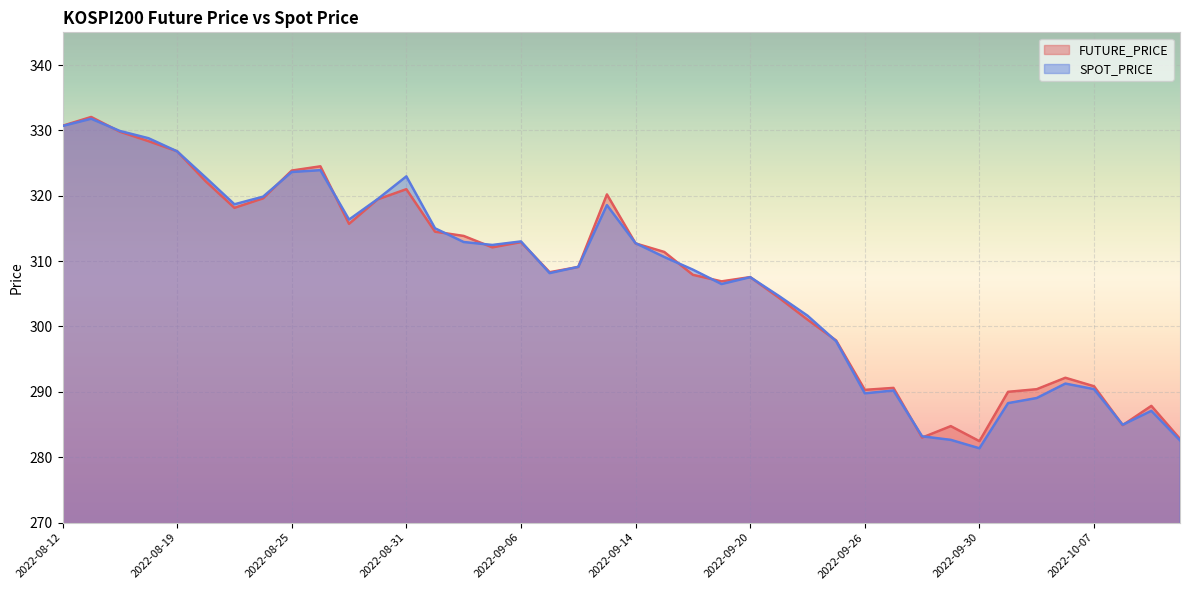

How many interior local peaks does the FUTURE_PRICE series have?

10